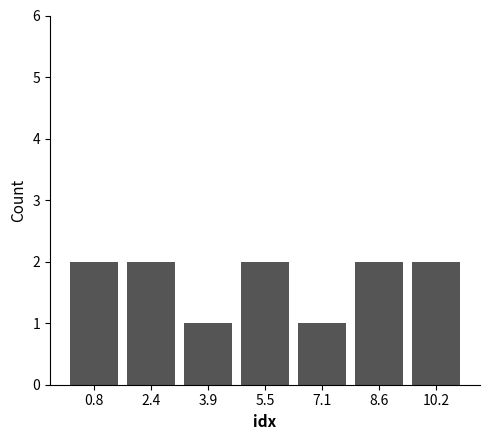

How tall is the bar that spans 7.8 to 9.4 on the x-axis? Neither the bar edges nor the heights are printed on the chart, so give them approximately, as read against the axes.

2